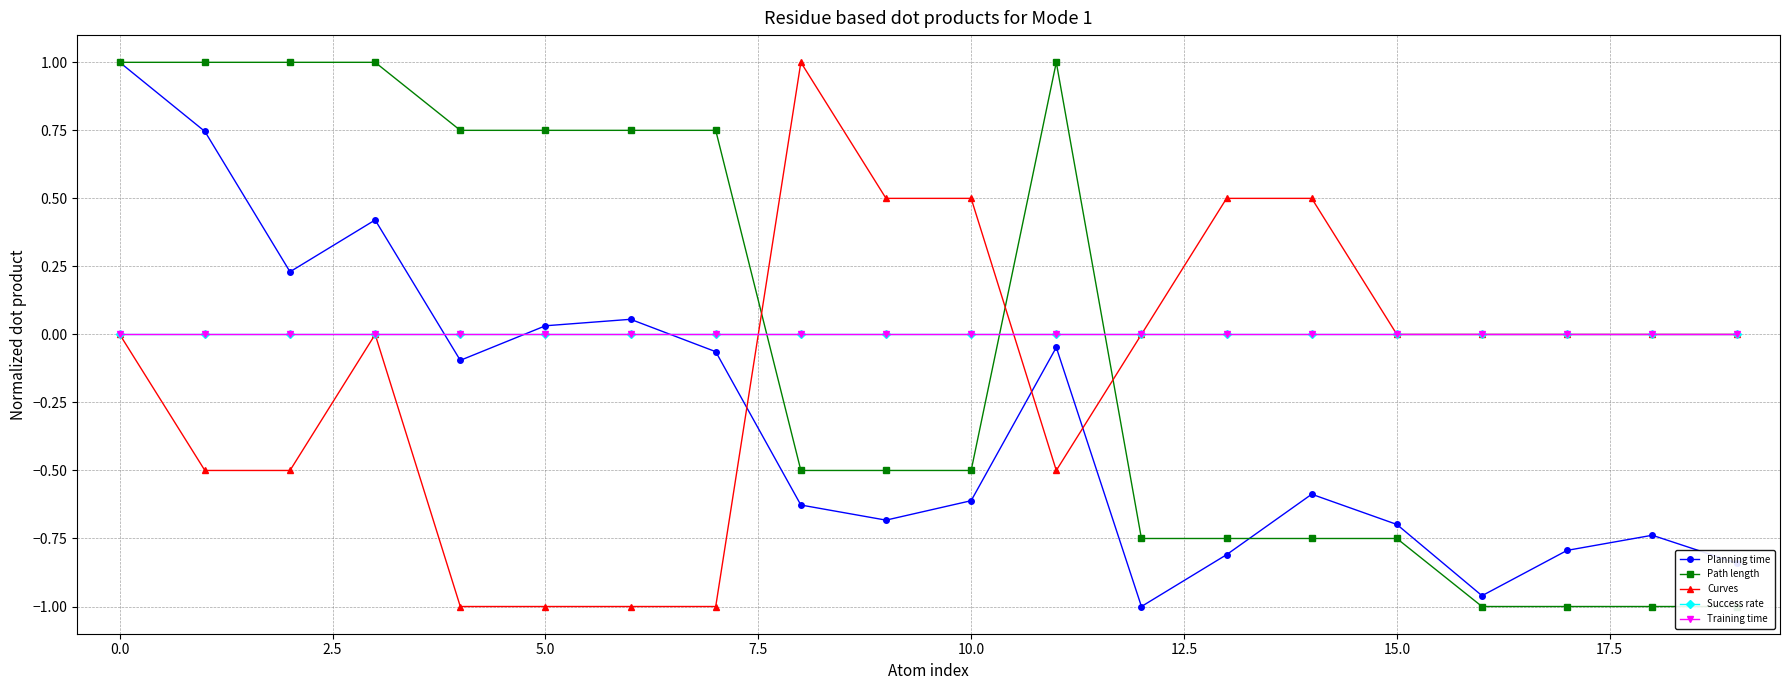

How many Path length values are between 0 and 1?

9